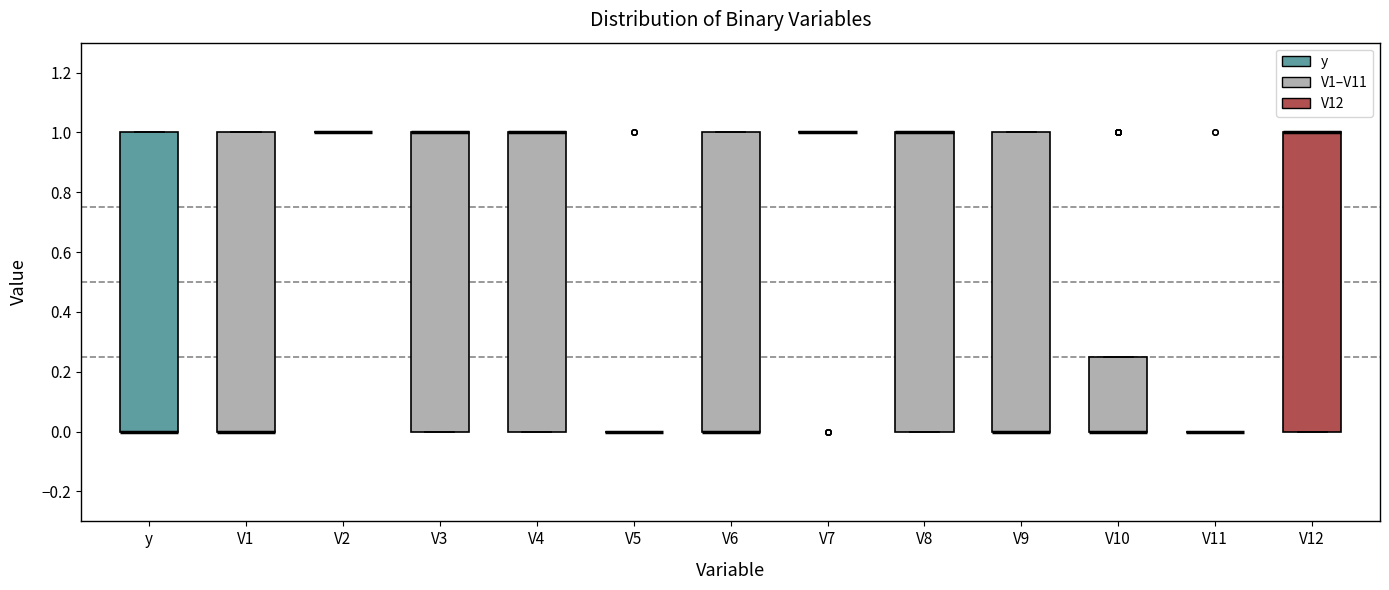

Where is the upper edge of the box for V6 on the y-axis? The values are not printed on the chart, so give them approximately, as read against the axis.

1.00